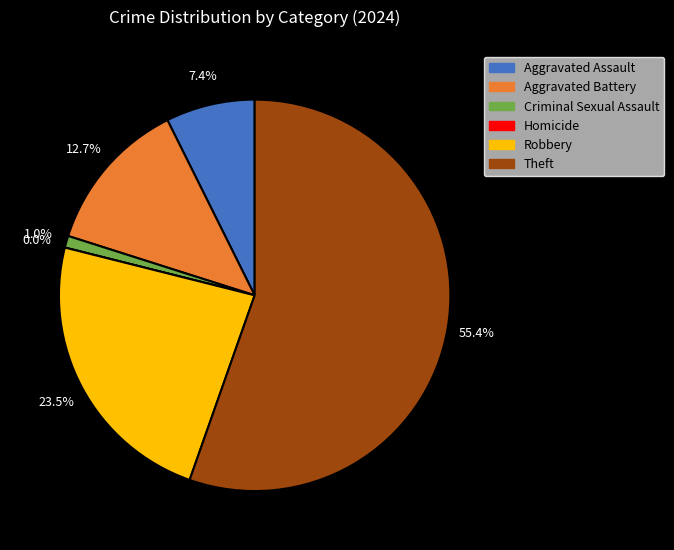

Is it true that Aggravated Assault is 7% of the pie?

True